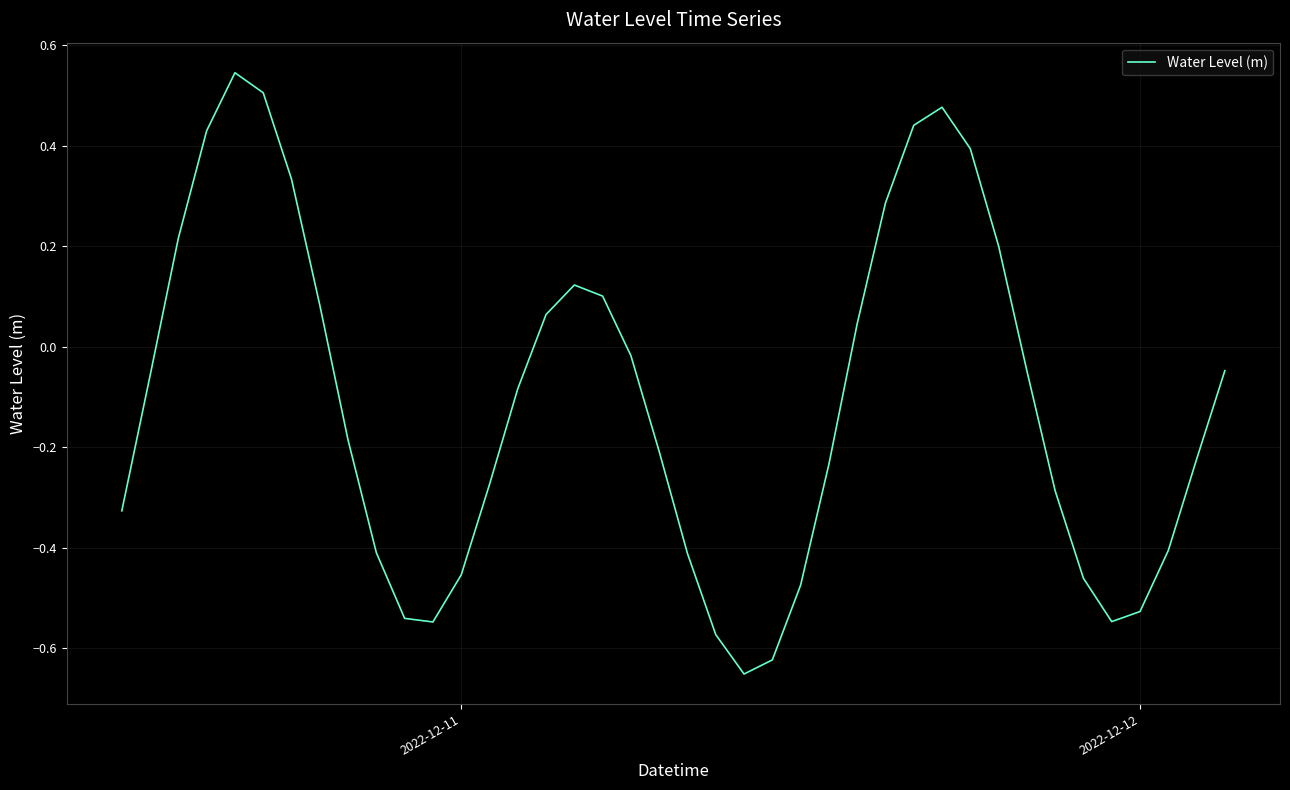

What is the difference between the maximum and minimum values?

1.2